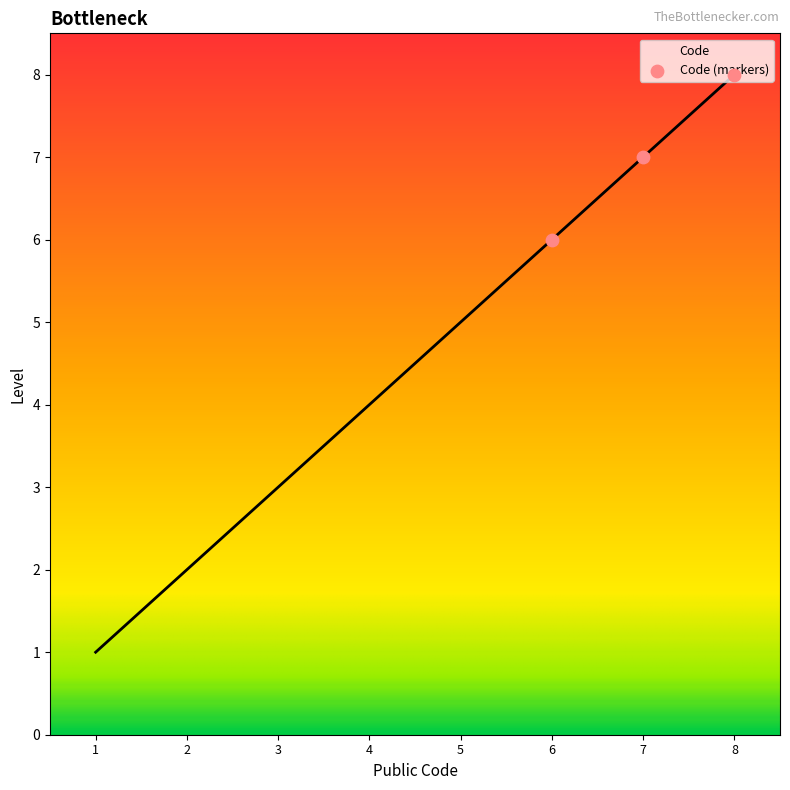

What is the change in value from 3 to 6?

+3